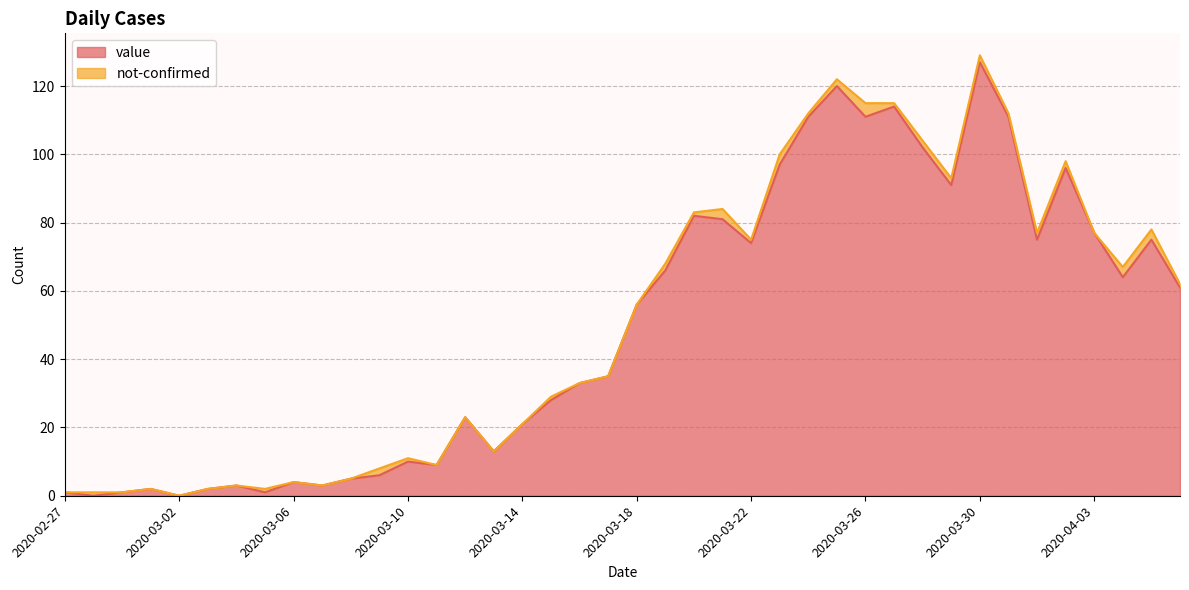

Which has a higher value, 2020-04-06 or 2020-03-15?

2020-04-06